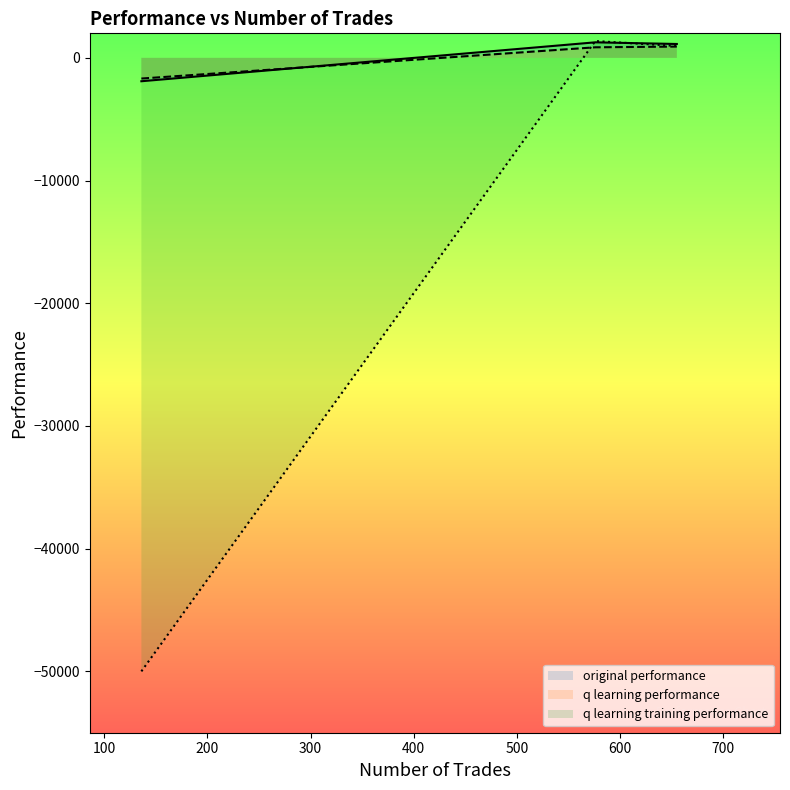

How many values in the original performance series are below 1131?

1